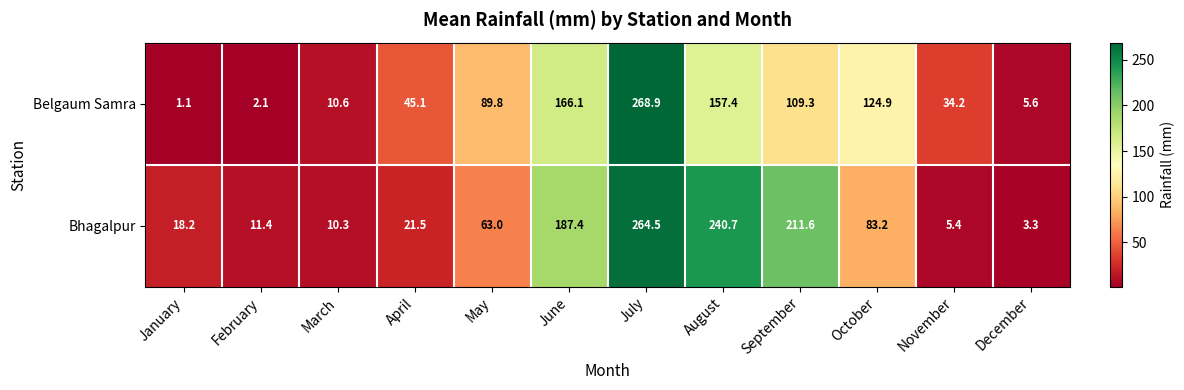

What is the difference between the highest and lowest values at December?

2.3